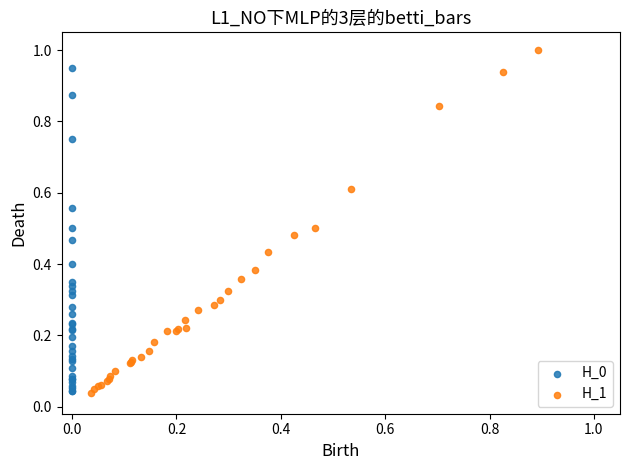

Which series has the widest spread of Y values?

H_1